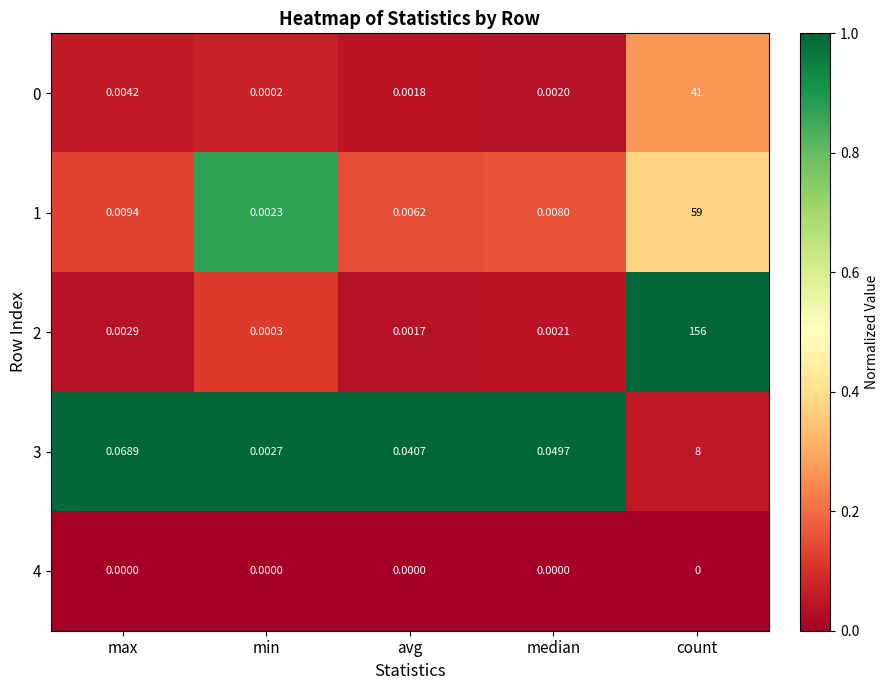

Rank the categories by 2 value from highest to lowest.

count, max, median, avg, min